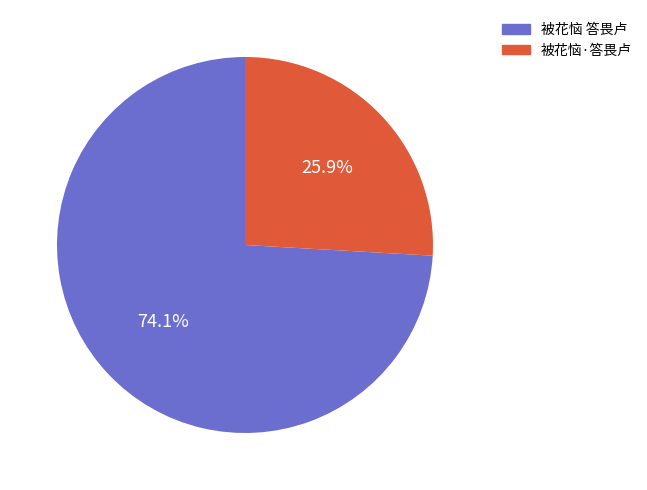

What is the total percentage of 被花恼·答畏卢 and 被花恼 答畏卢?

100.0%